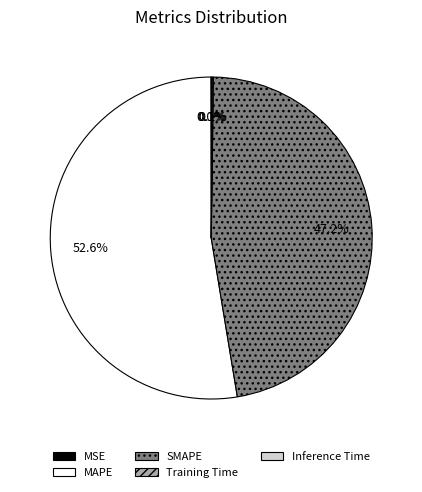

Does MAPE account for over 50% of the chart?

Yes